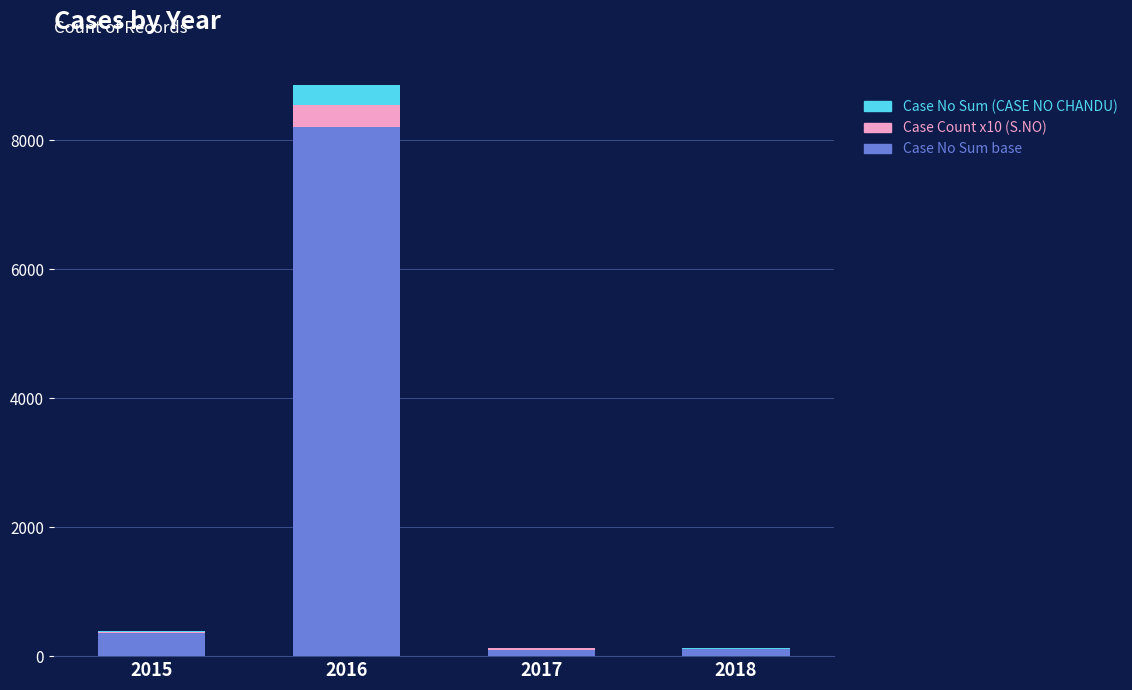

At which category is the sum across all series the highest?

2016